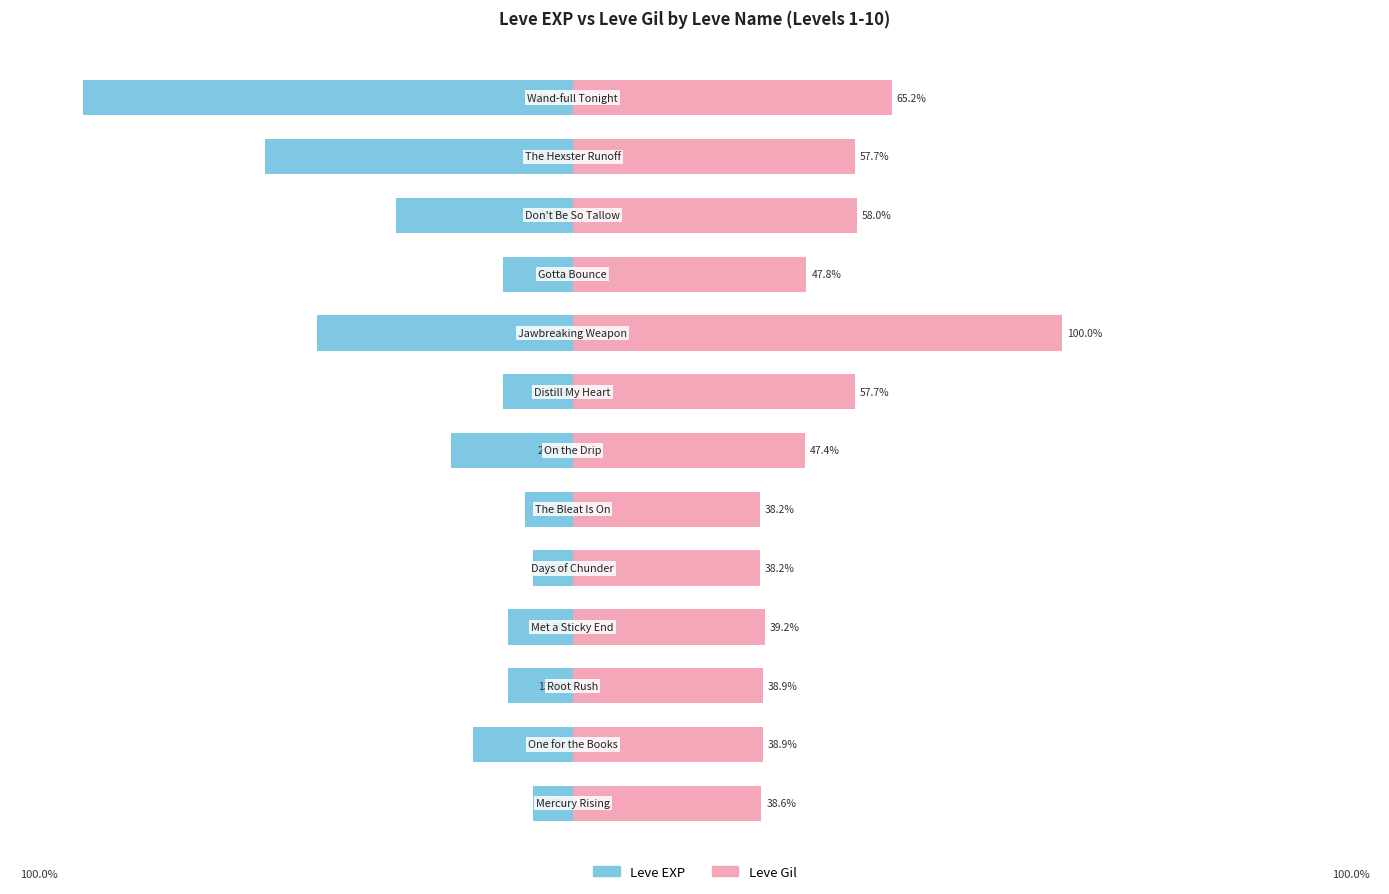

List the series in order of their peak value, lowest first.

Leve EXP, Leve Gil